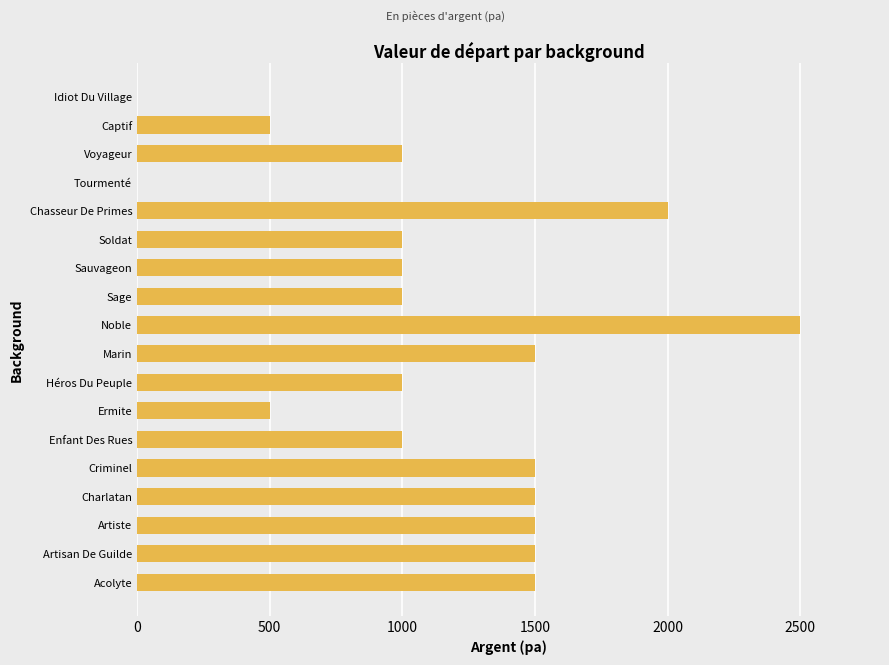

What is the sum of all values?

20500